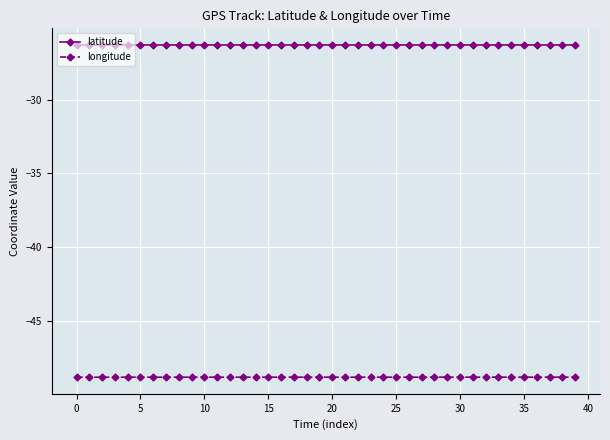

What is the maximum value for latitude?

-26.3